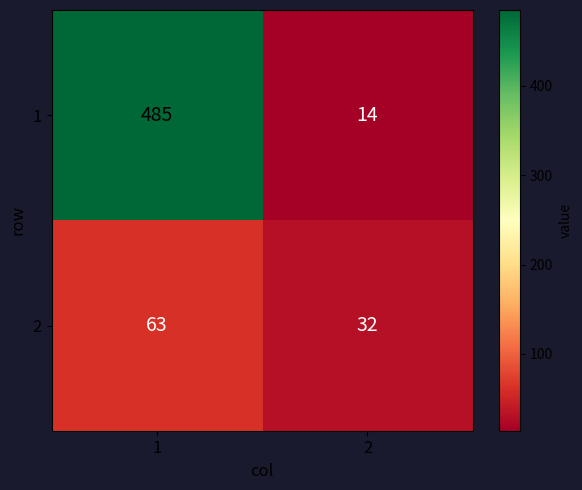

Which series has the widest spread of values?

1